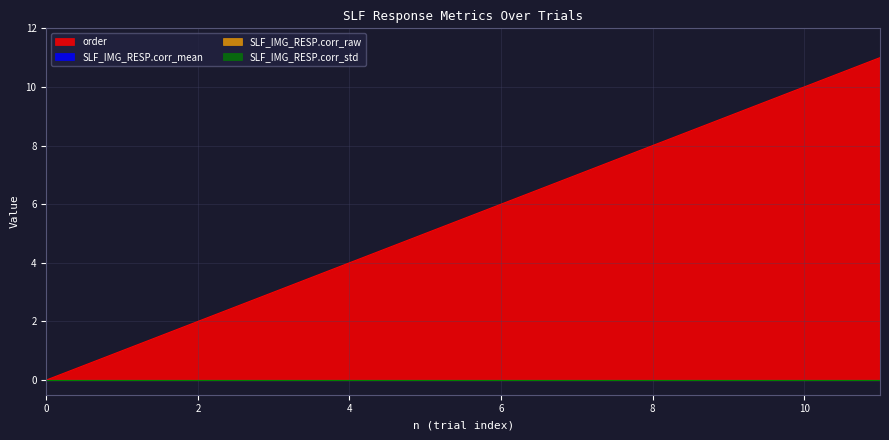

True or false: SLF_IMG_RESP.corr_raw and SLF_IMG_RESP.corr_mean cross at least once.

False